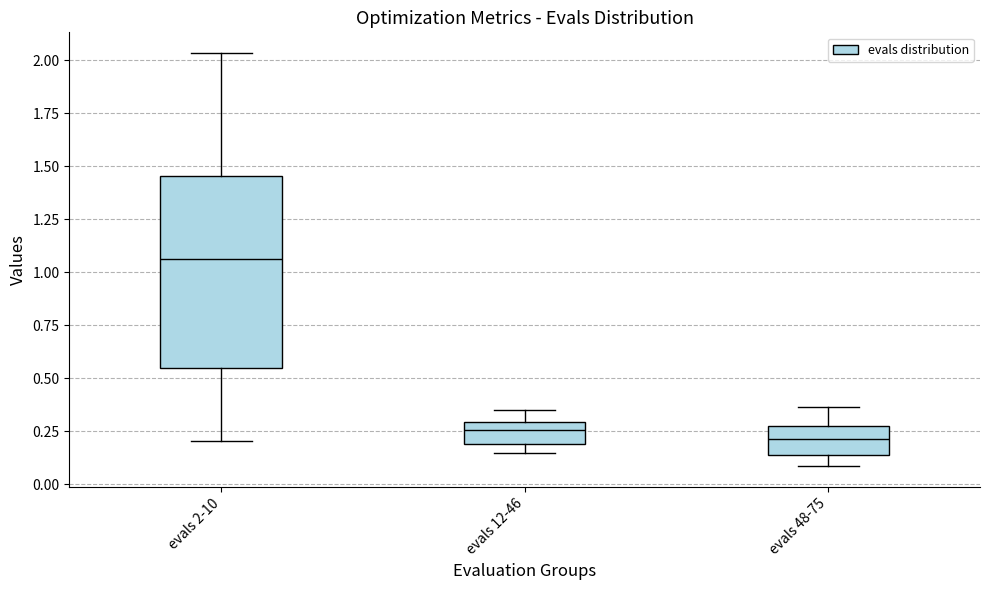

Where does the upper whisker of the box for evals 12-46 end on the y-axis? The values are not printed on the chart, so give them approximately, as read against the axis.

0.35